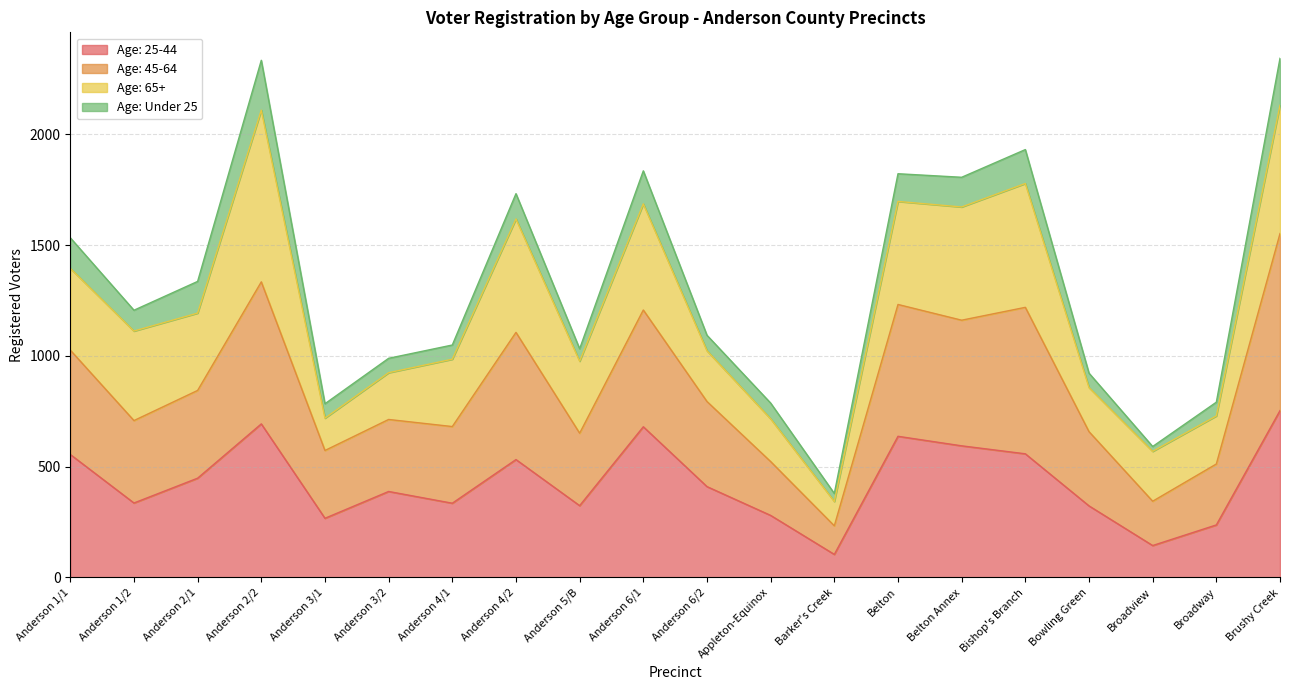

Which category has the highest value in the Age: 25-44 series?

Brushy Creek